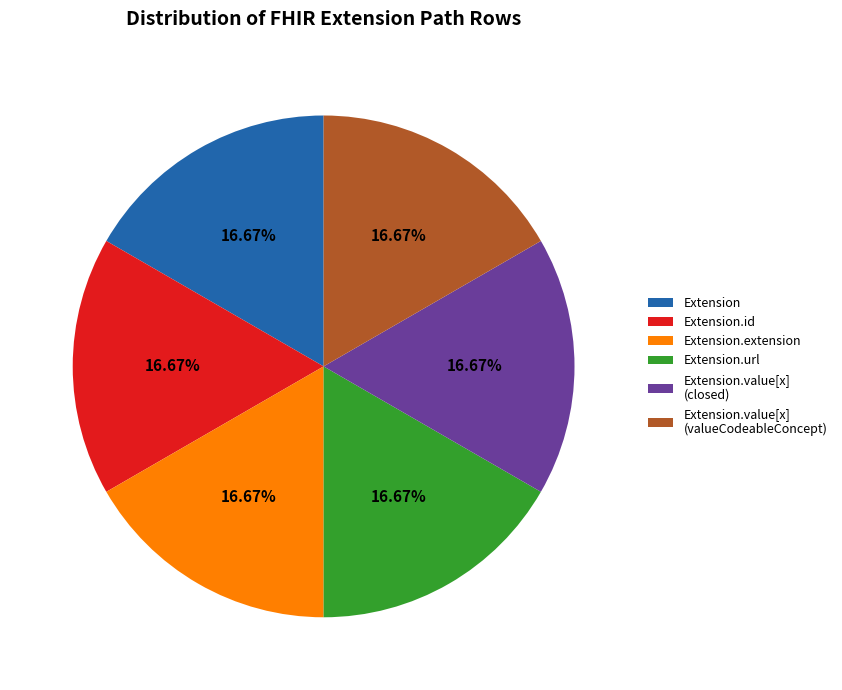

To the nearest percent, what is the difference between the largest and smallest slice percentages?

0%